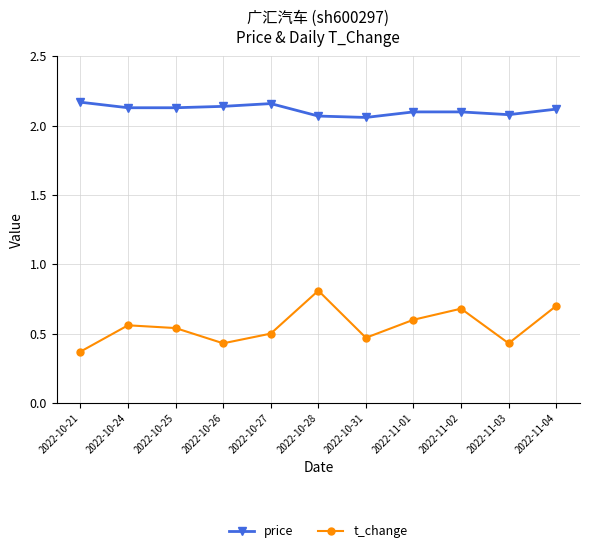

Count the t_change values in the range 0 to 1.

11